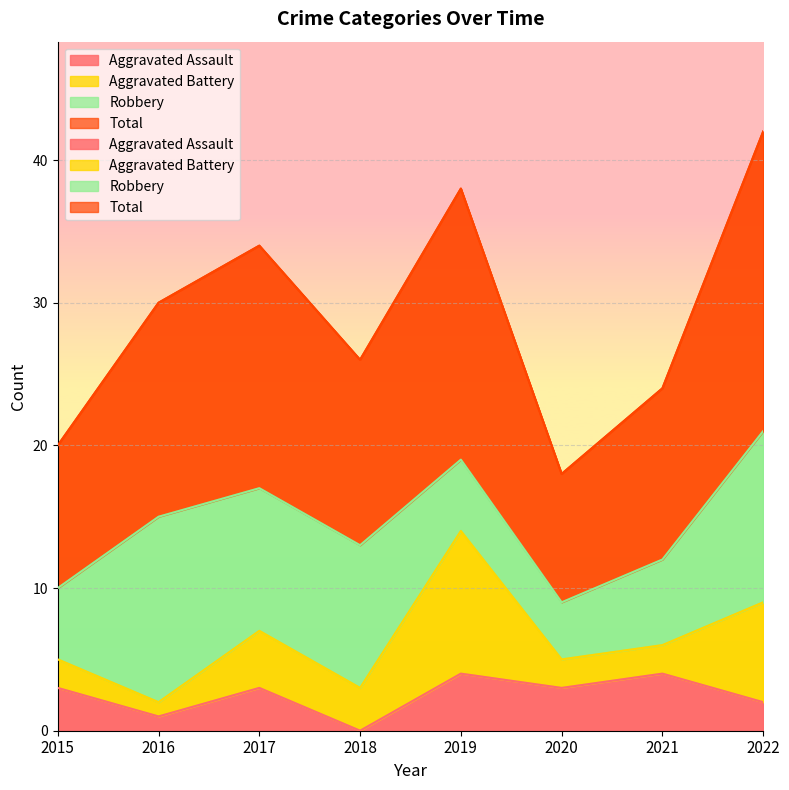

True or false: Aggravated Assault has a value of 1 at 2018.

False